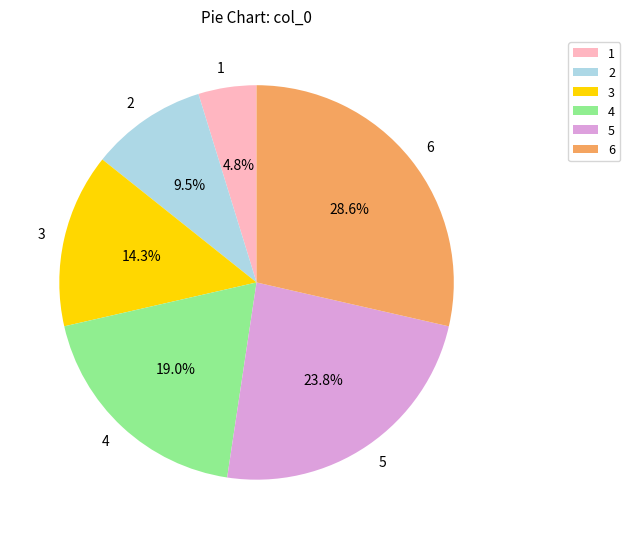

How many segments does this pie chart have?

6